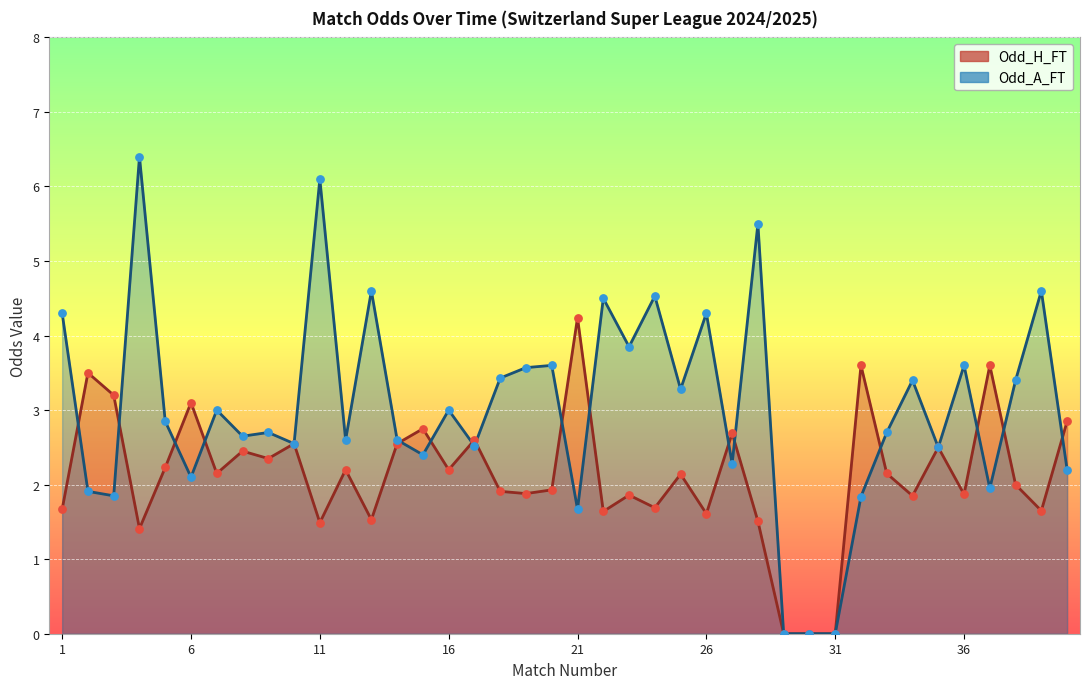

At how many categories does at least one series exceed 0?

37